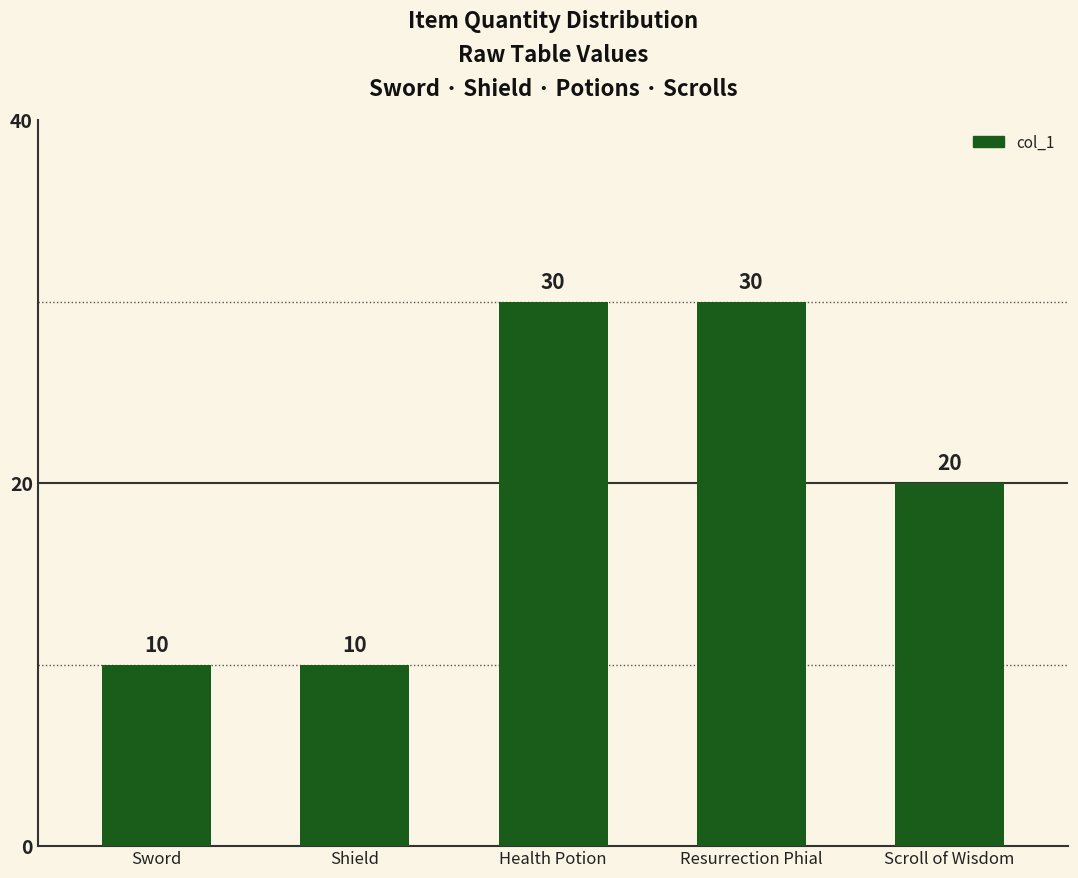

Reading left to right, list all the values displayed in this chart.

10	10	30	30	20